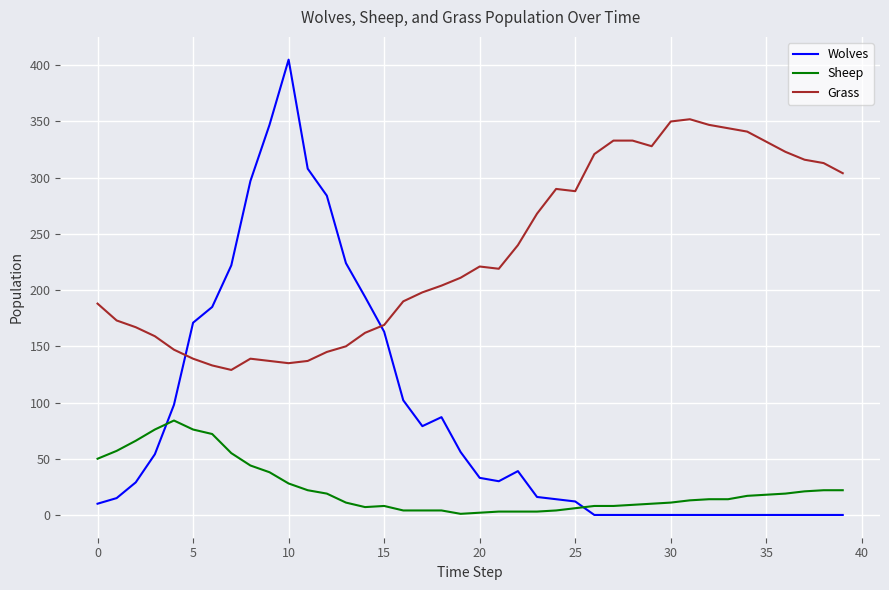

True or false: Sheep and Grass intersect in this chart.

False